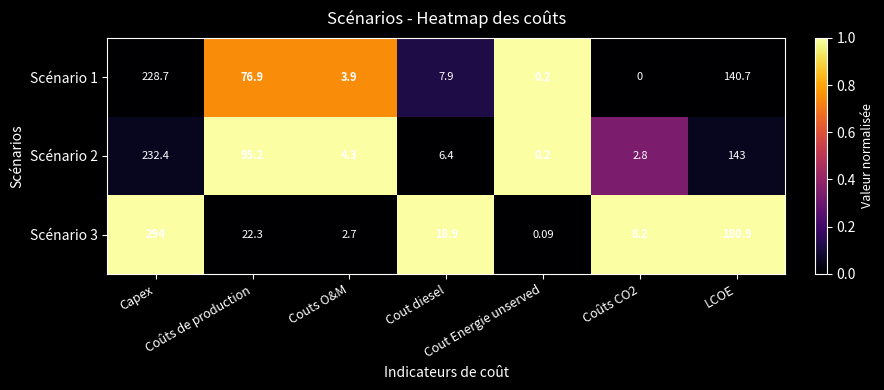

What is the difference between the highest and lowest values at Cout diesel?

12.5